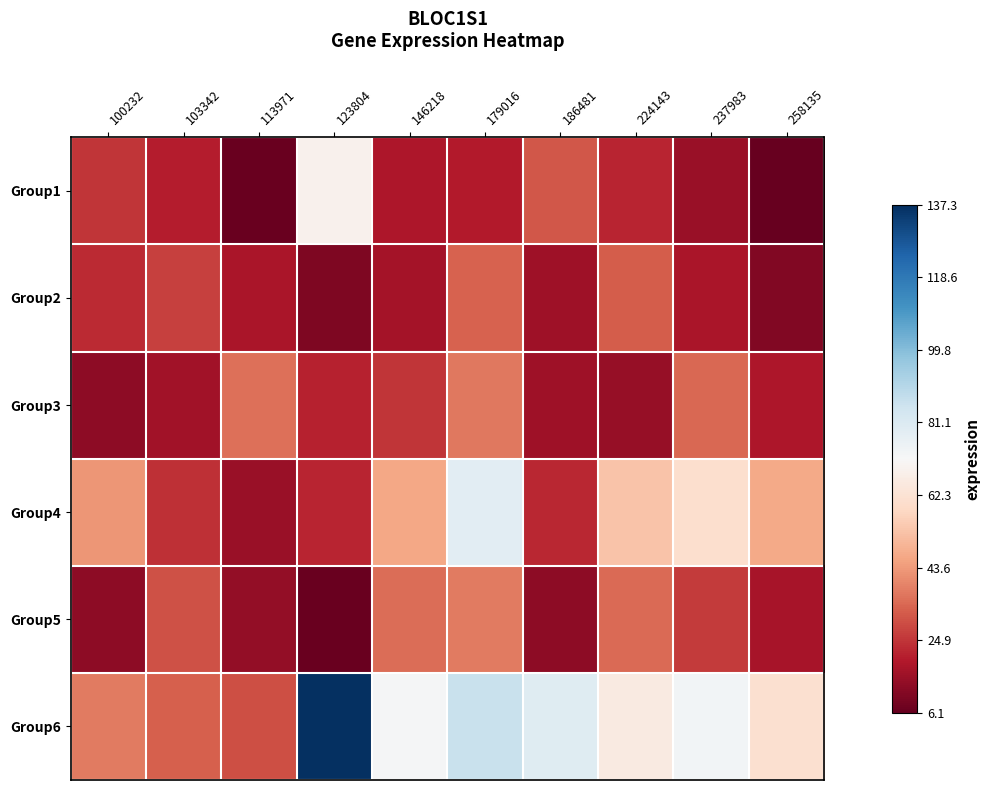

Reading right to left, what are all the values shown in this chart?

Group1: 258135=6.1	237983=15.3	224143=21.6	186481=31.1	179016=19.6	146218=18.9	123804=68.8	113971=6.9	103342=20.4	100232=24.7
Group2: 258135=10.8	237983=17.9	224143=32.2	186481=16.2	179016=32.8	146218=17.1	123804=10.7	113971=18.0	103342=26.8	100232=22.6
Group3: 258135=18.6	237983=34.0	224143=14.3	186481=15.9	179016=36.9	146218=25.1	123804=21.3	113971=35.5	103342=16.5	100232=13.2
Group4: 258135=46.8	237983=60.7	224143=53.1	186481=22.5	179016=78.6	146218=46.5	123804=21.9	113971=15.2	103342=23.6	100232=42.7
Group5: 258135=17.4	237983=25.6	224143=34.7	186481=13.2	179016=37.4	146218=35.1	123804=6.8	113971=14.2	103342=30.1	100232=13.2
Group6: 258135=61.2	237983=73.4	224143=65.6	186481=79.4	179016=86.1	146218=72.3	123804=137.3	113971=29.6	103342=32.4	100232=37.7